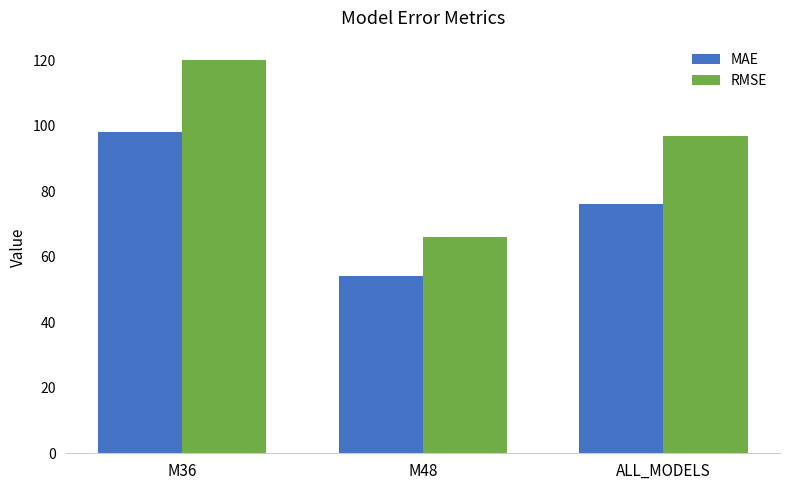

What is the label of the 1st bar from the left?

M36